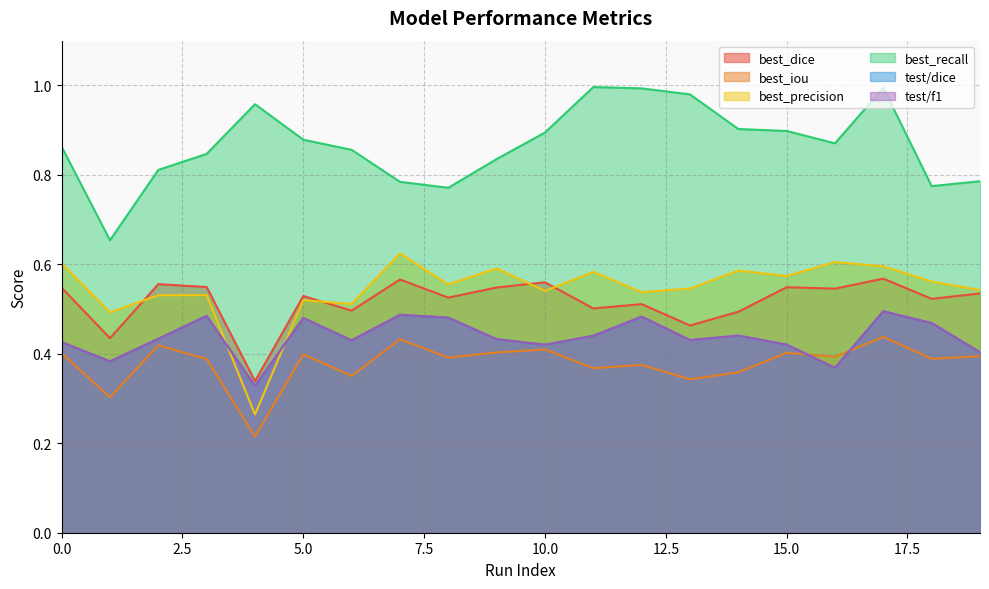

How many test/dice values are between 0 and 1?

20